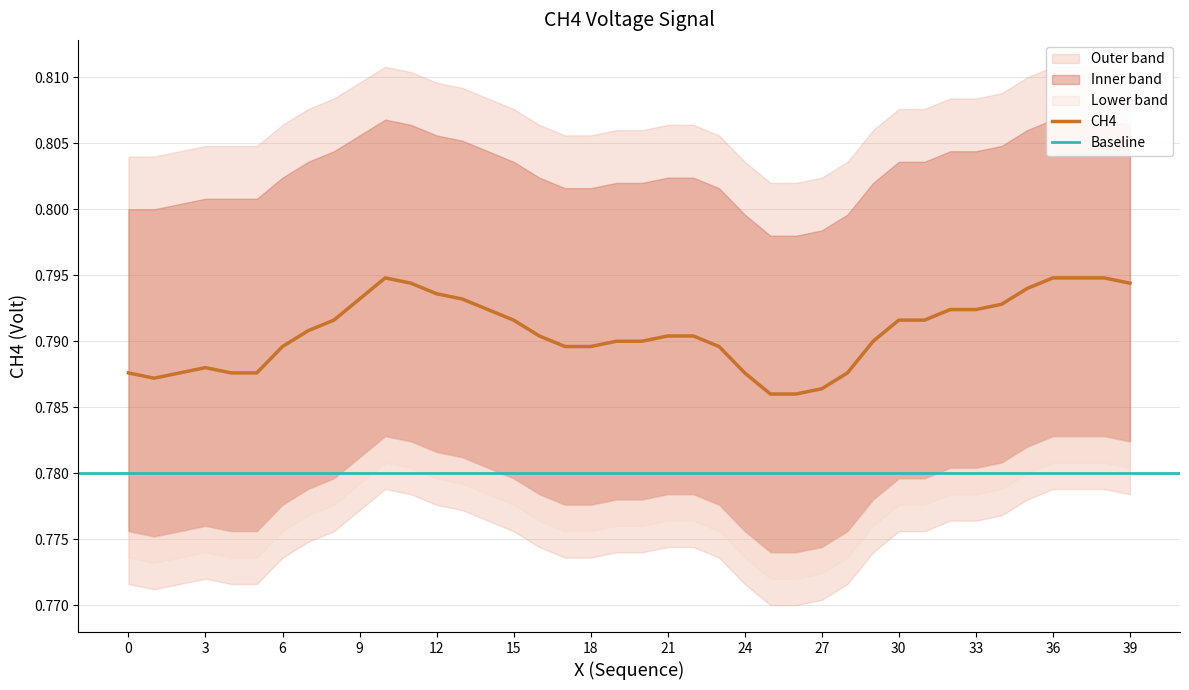

True or false: CH4 has a value of 0.2 at 0.

False